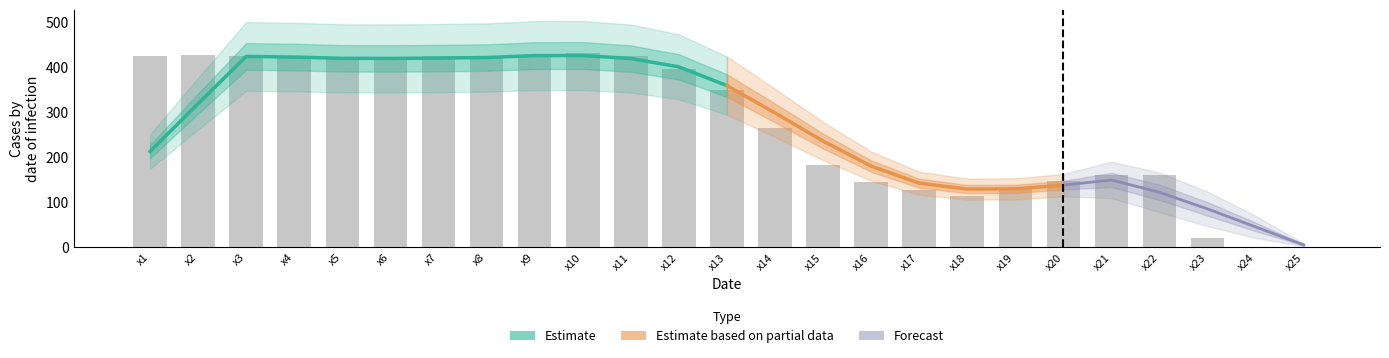

What is the average value?

275